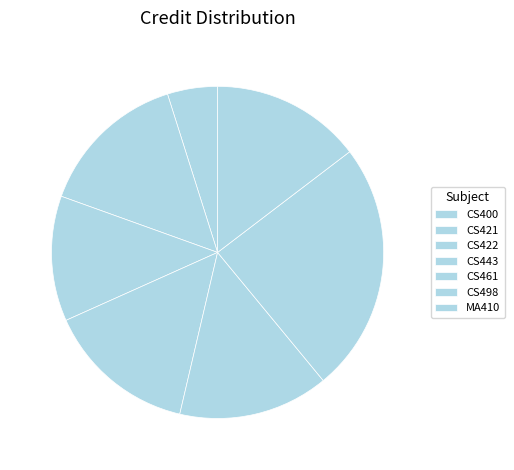

What is the change in value from CS400 to CS422?

+3